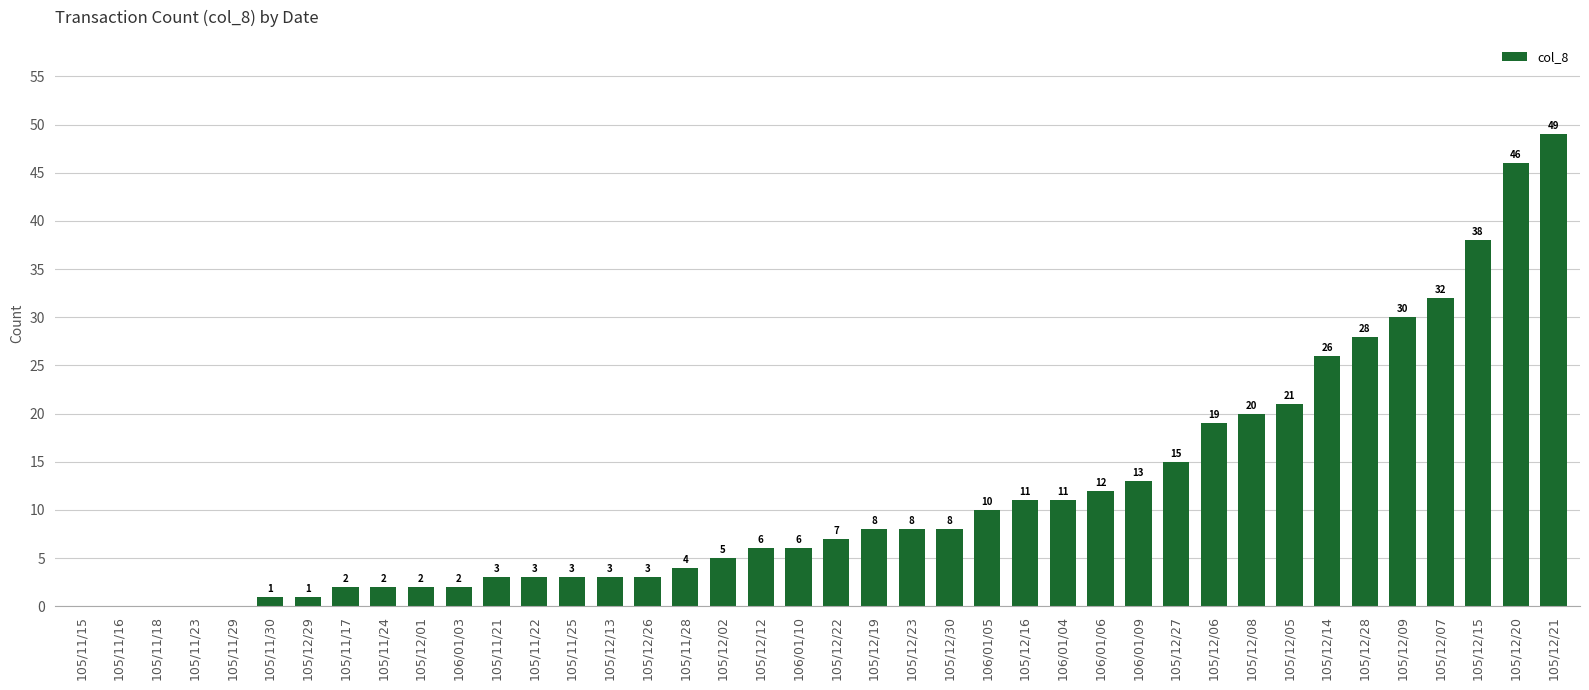

How many distinct data groups are displayed?

1